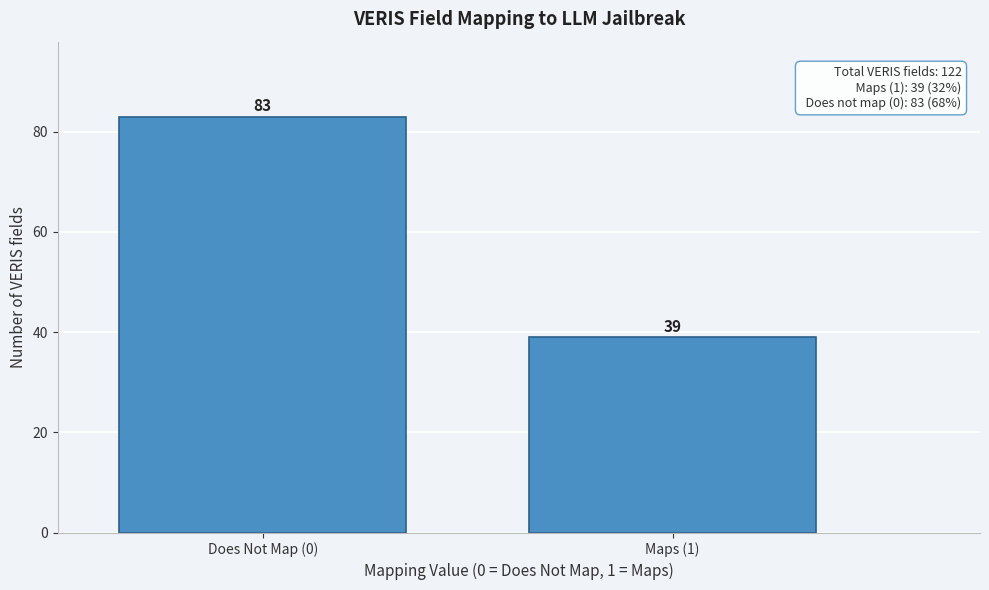

Reading left to right, what are all the values shown in this chart?

83	39